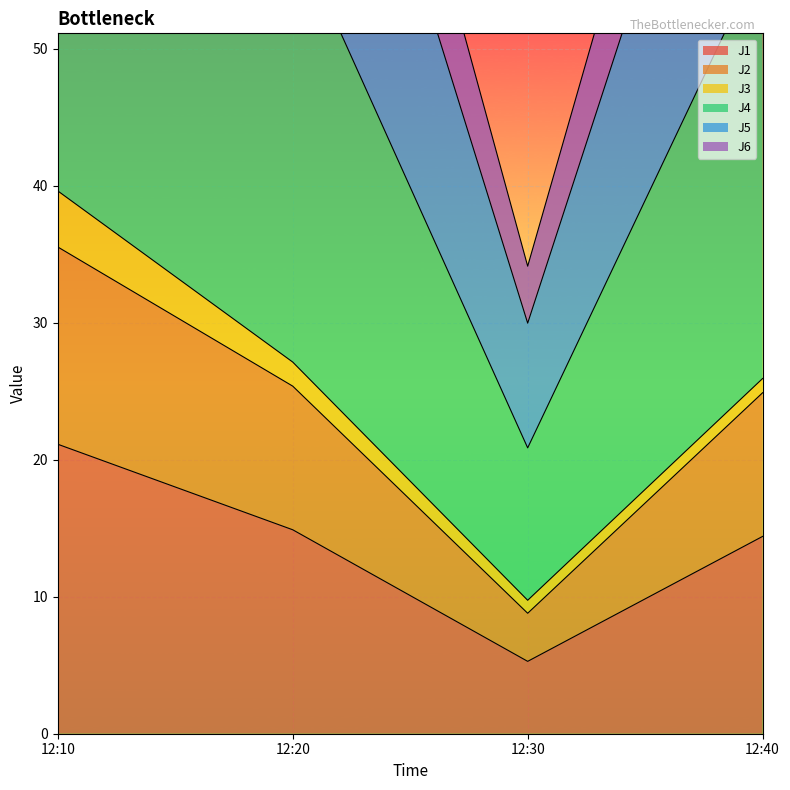

How many data points in J6 are less than 58?

2